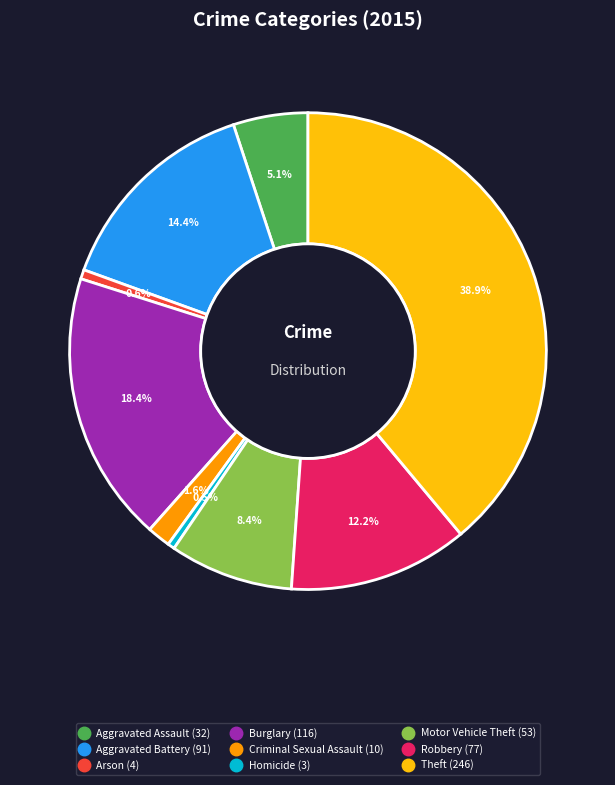

What is the largest slice in the pie chart?

Theft